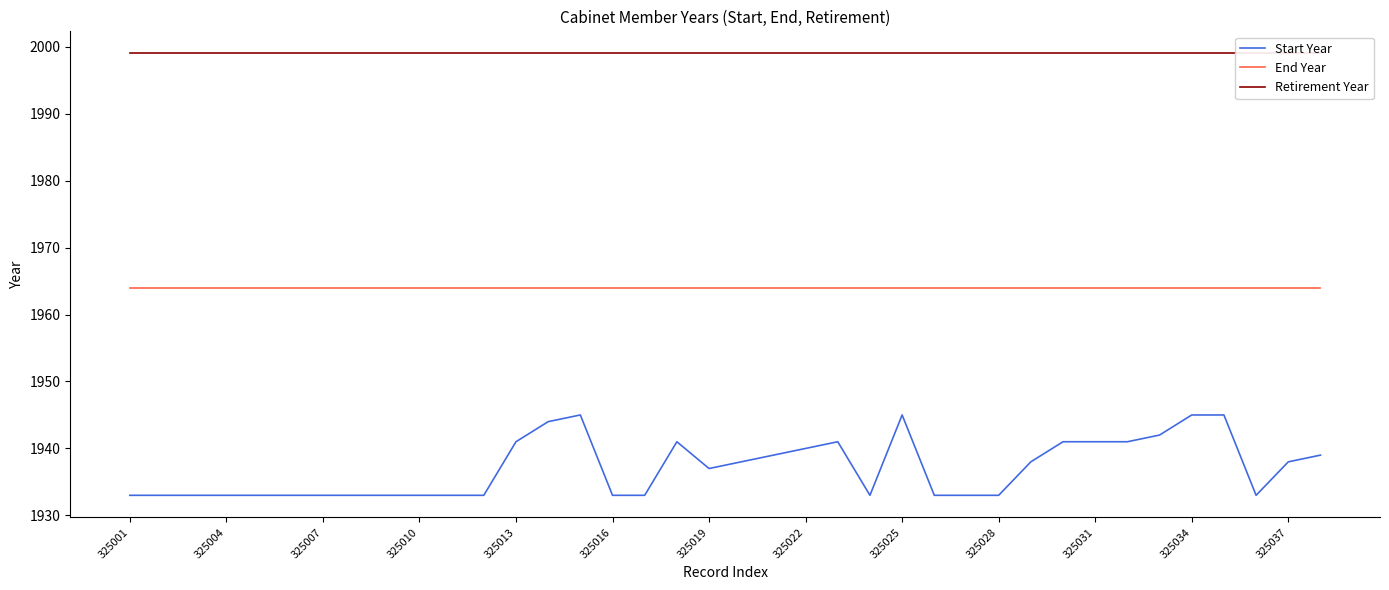

True or false: End Year has a value of 1964 at 325034.

True